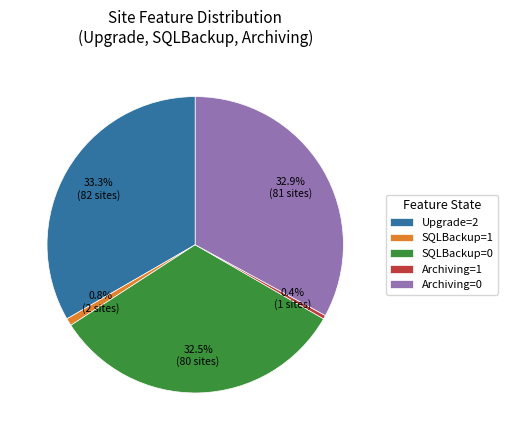

What percentage do Upgrade=2 and SQLBackup=1 together represent?

34.1%